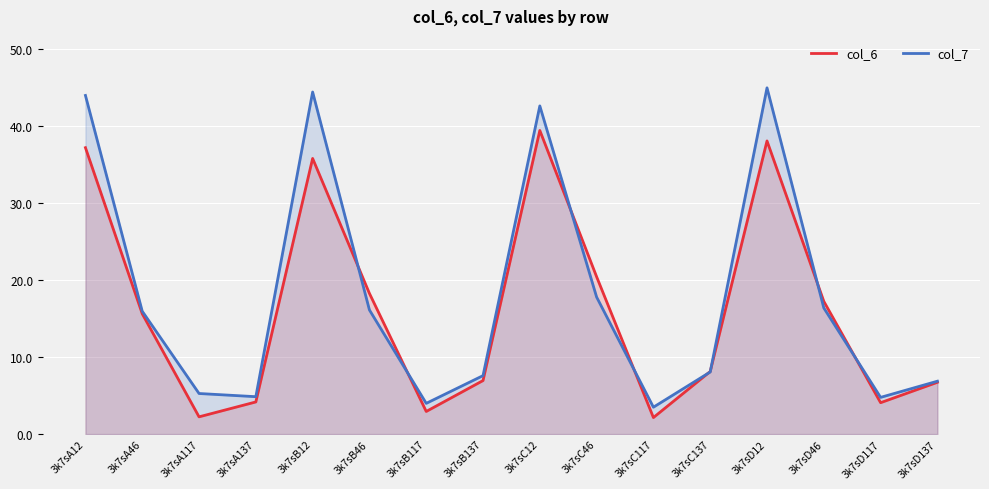

Rank the series at 3k7sD117 from lowest to highest value.

col_6, col_7